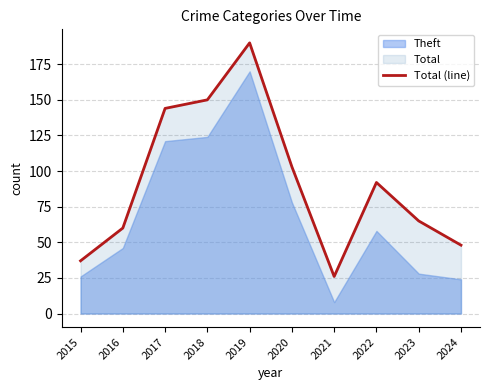

What is the value of the 5th point from the left?

190